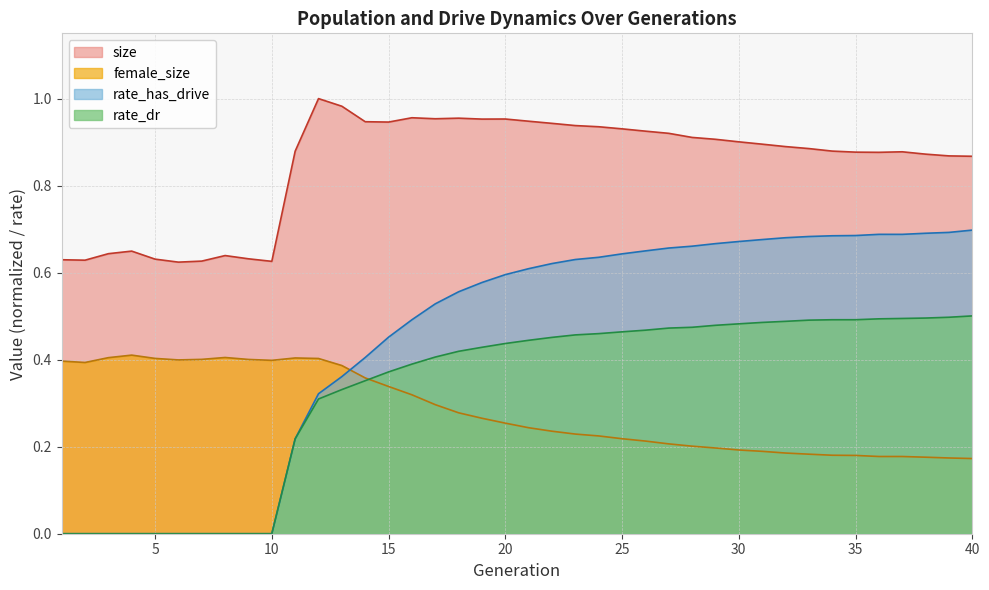

True or false: rate_has_drive has a value of 0.3 at 1.

False